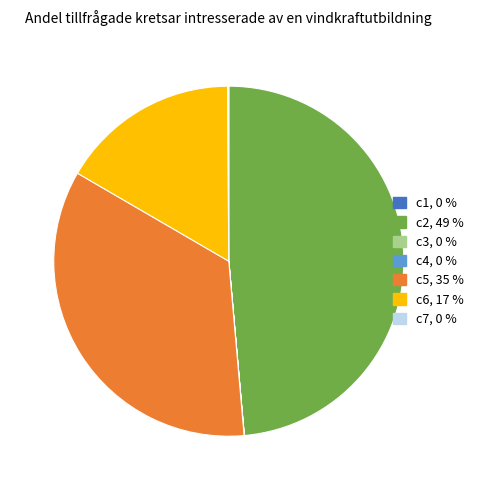

Is there any slice that represents more than half of the pie?

No